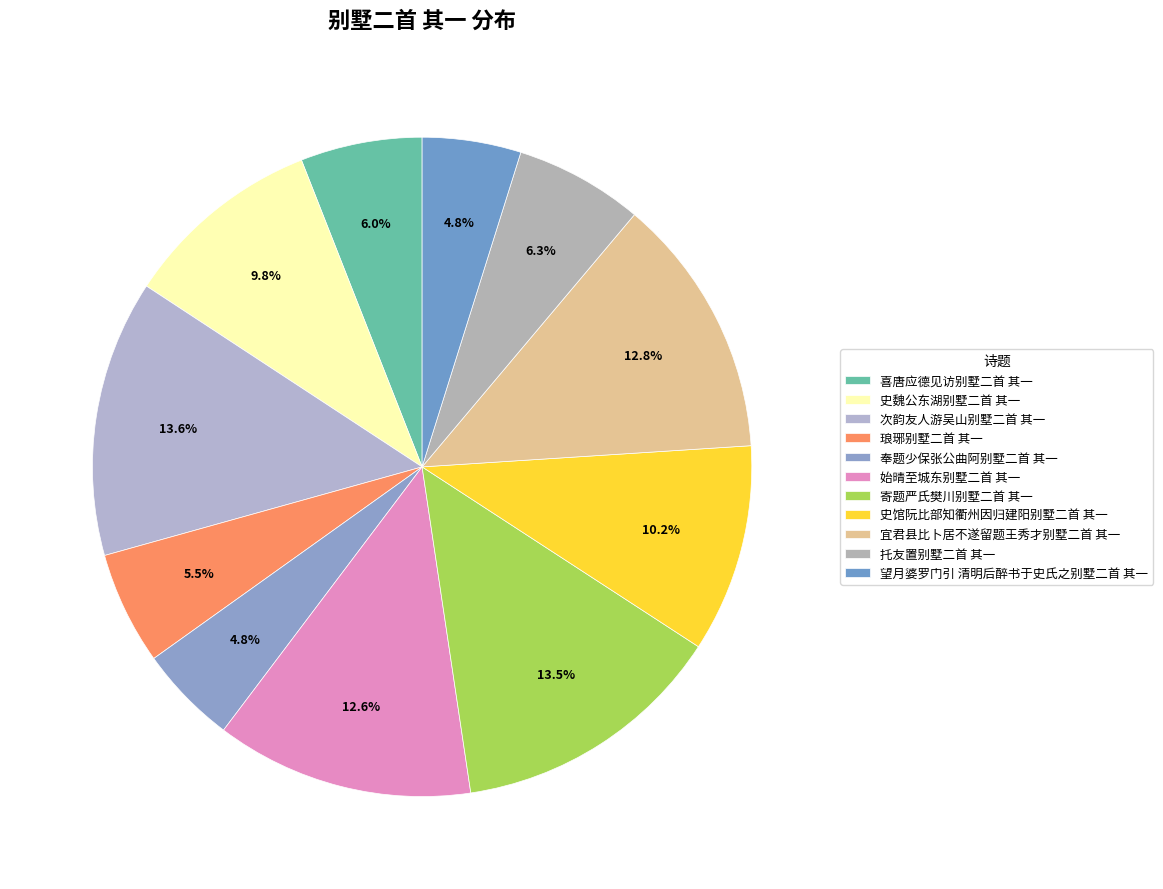

Which slice is the largest?

次韵友人游吴山别墅二首 其一